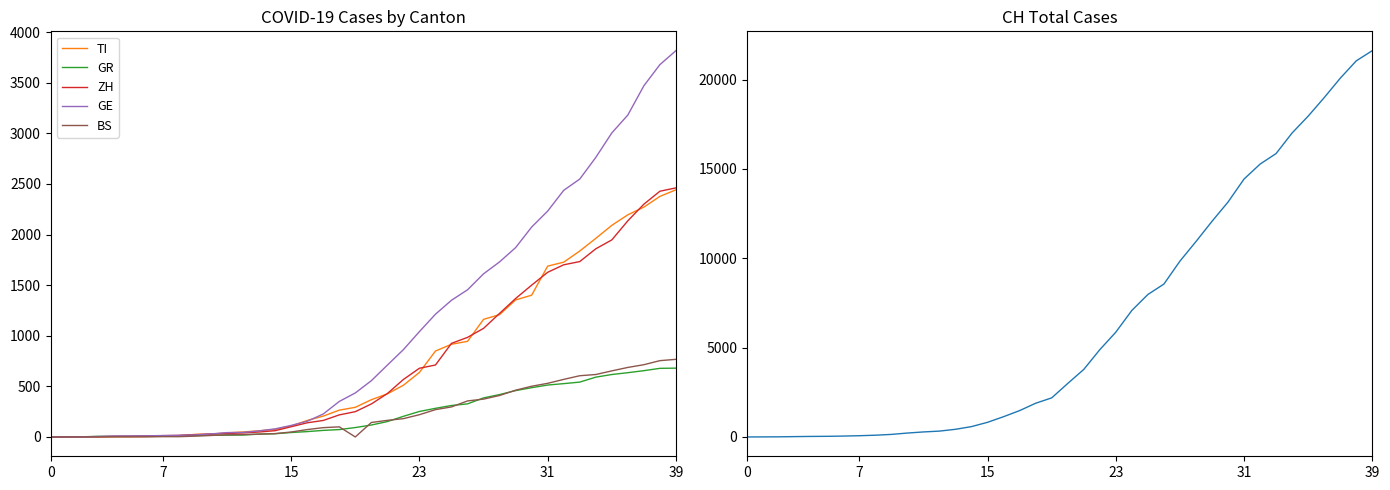

Which series has the largest total across all categories?

CH